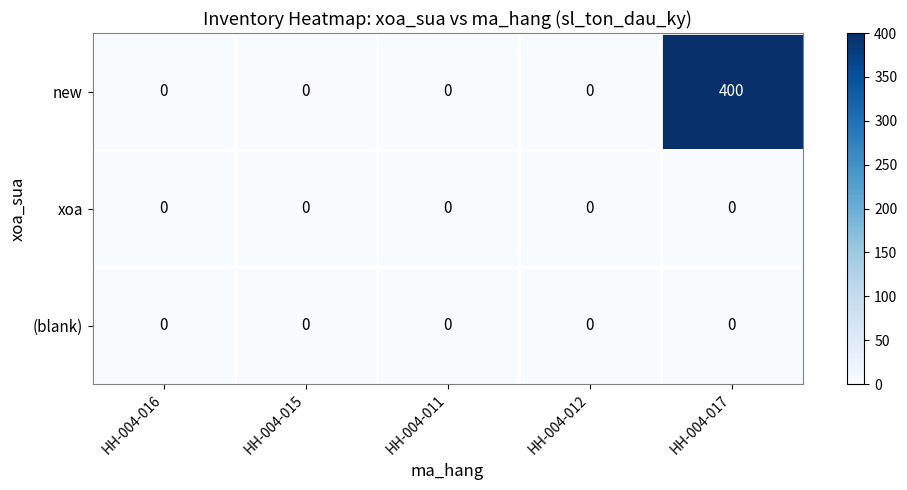

Is it true that xoa equals 0 at HH-004-016?

True